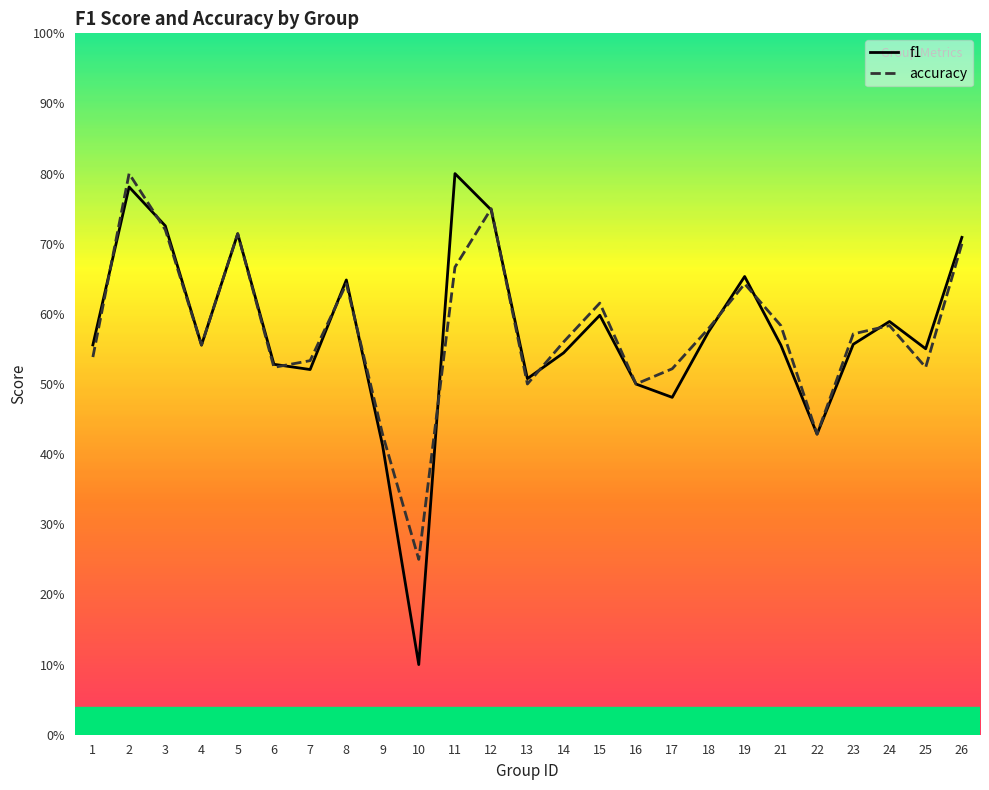

After their last crossing, which series has the higher values: f1 or accuracy?

f1